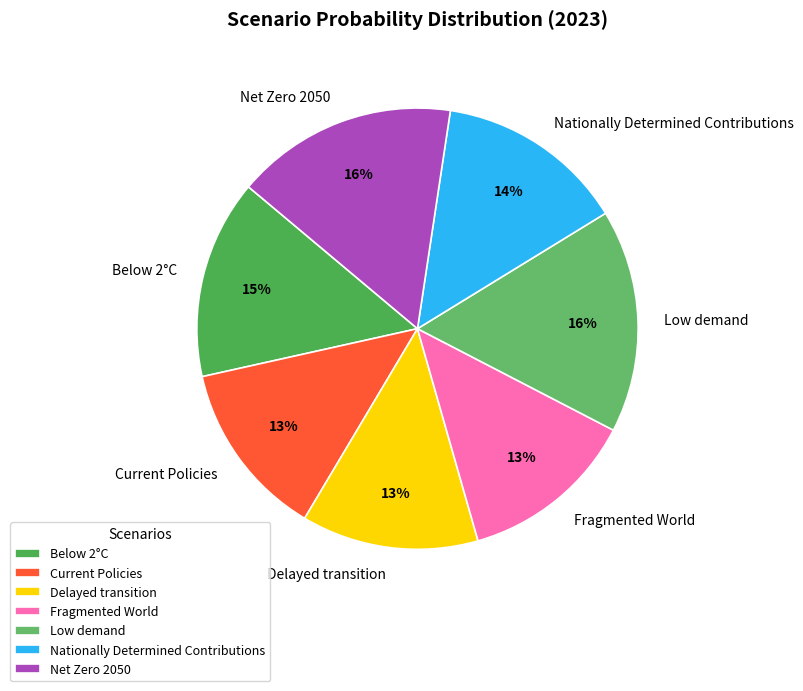

To the nearest percent, what is the combined percentage of Below 2°C and Delayed transition?

28%